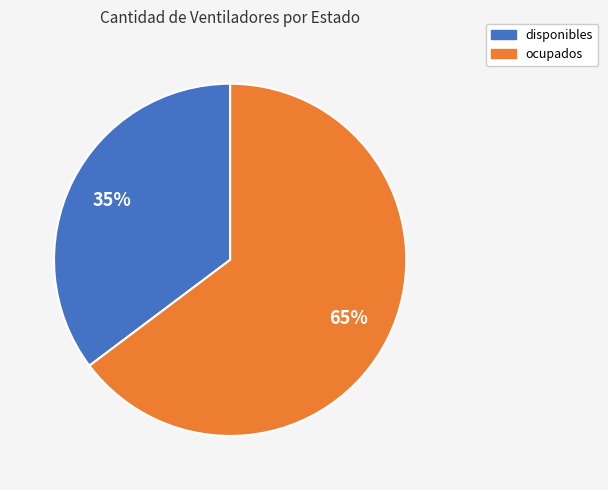

Between disponibles and ocupados, which is larger?

ocupados